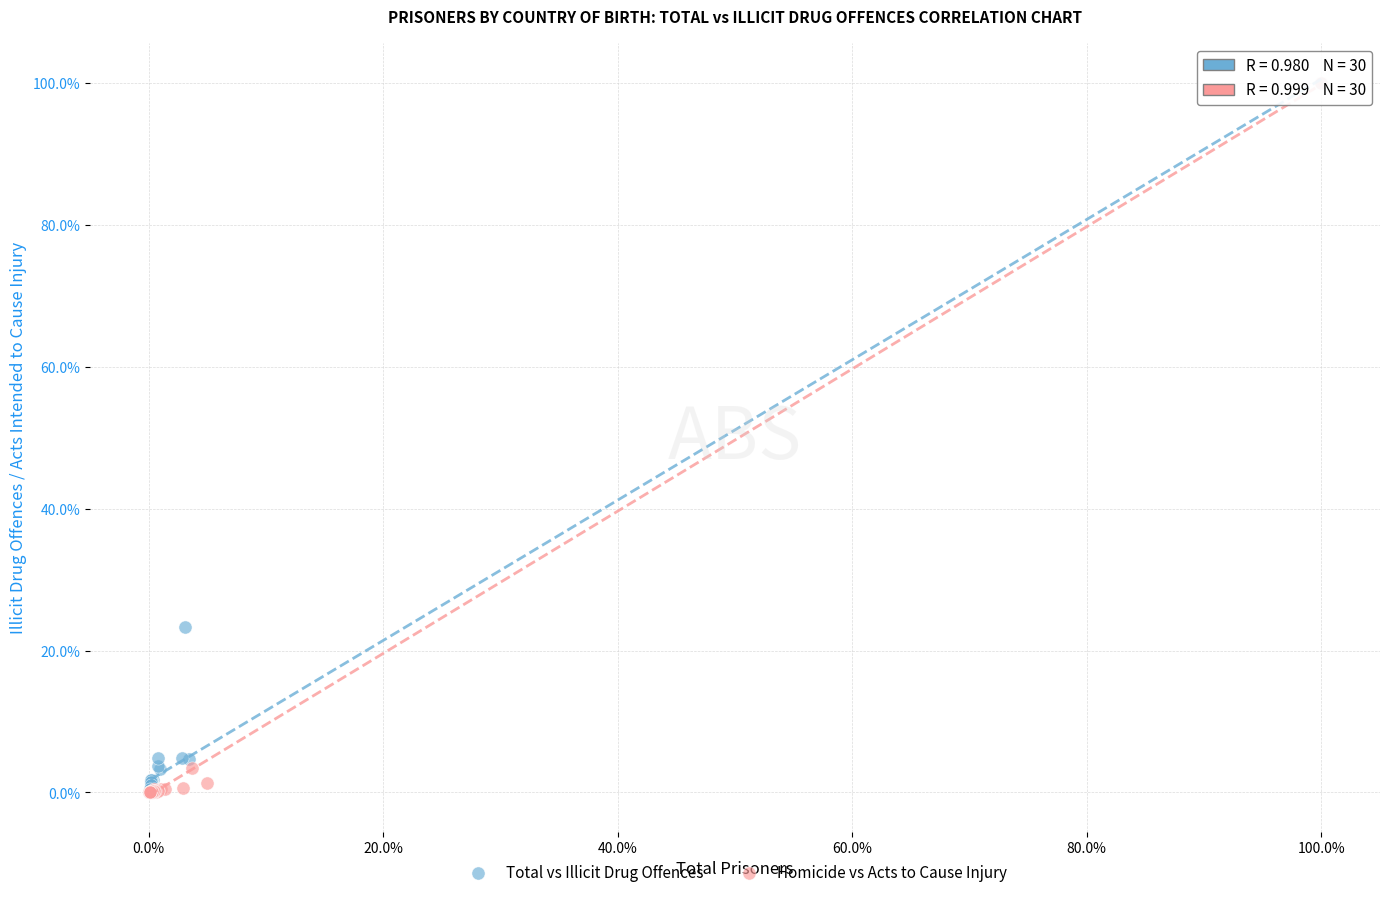

What are all the series names shown in the legend?

Total vs Illicit Drug Offences, Homicide vs Acts to Cause Injury